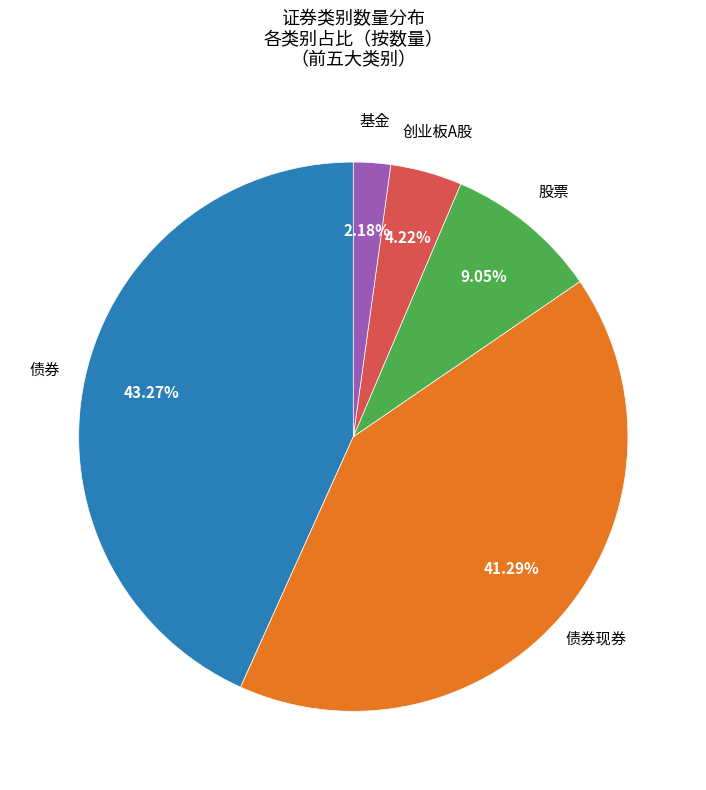

Does any single category account for the majority?

No